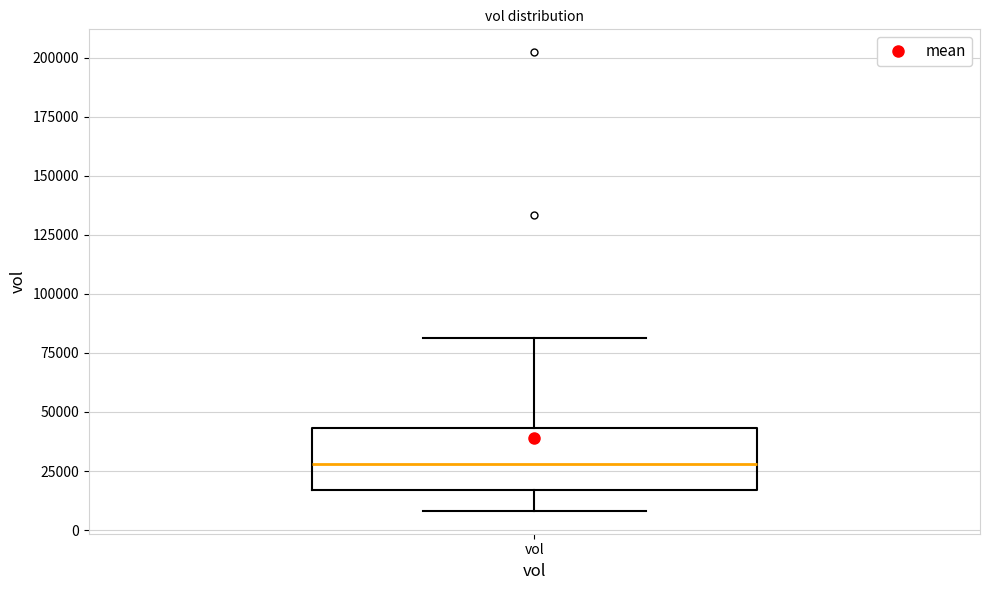

Where does the median line of the box for vol sit on the y-axis? The values are not printed on the chart, so give them approximately, as read against the axis.

30000